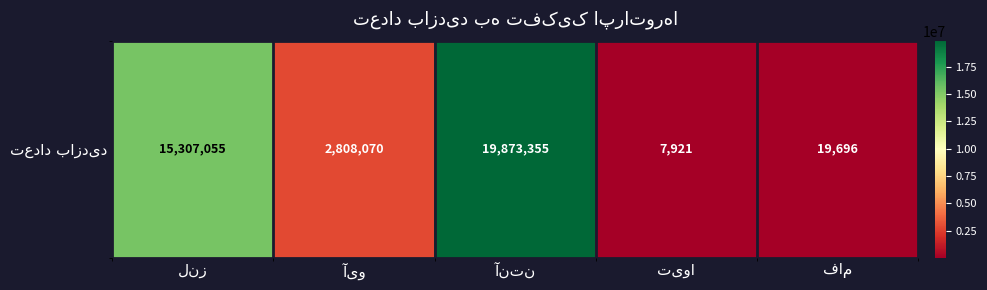

What value does the data have at آنتن, to the nearest 10?

19873360